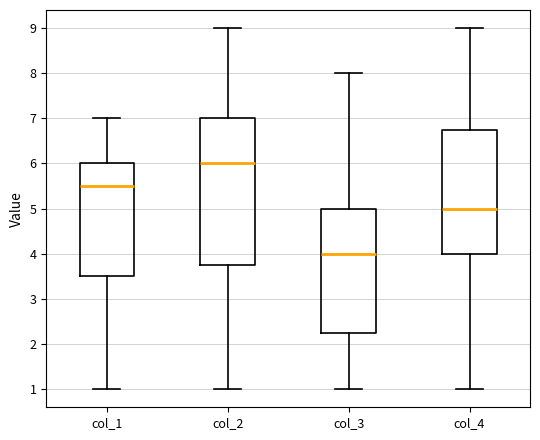

Reading left to right, read every box against the y-axis: the position of its median line, the range the box covers, and the ends of its whiskers. The values are not printed on the chart, so give them approximately, as read against the axis.

col_1: median 5.5, box 3.5 to 6.0, whiskers 1.0 to 7.0
col_2: median 6.0, box 3.8 to 7.0, whiskers 1.0 to 9.0
col_3: median 4.0, box 2.3 to 5.0, whiskers 1.0 to 8.0
col_4: median 5.0, box 4.0 to 6.8, whiskers 1.0 to 9.0